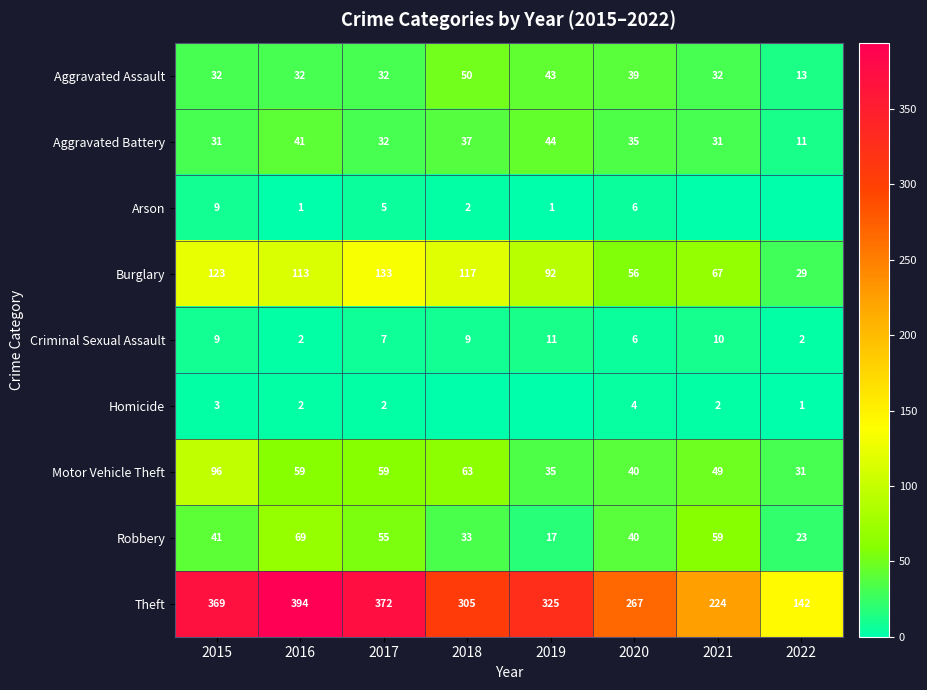

What is the spread (max minus min) of values at 2019?

325